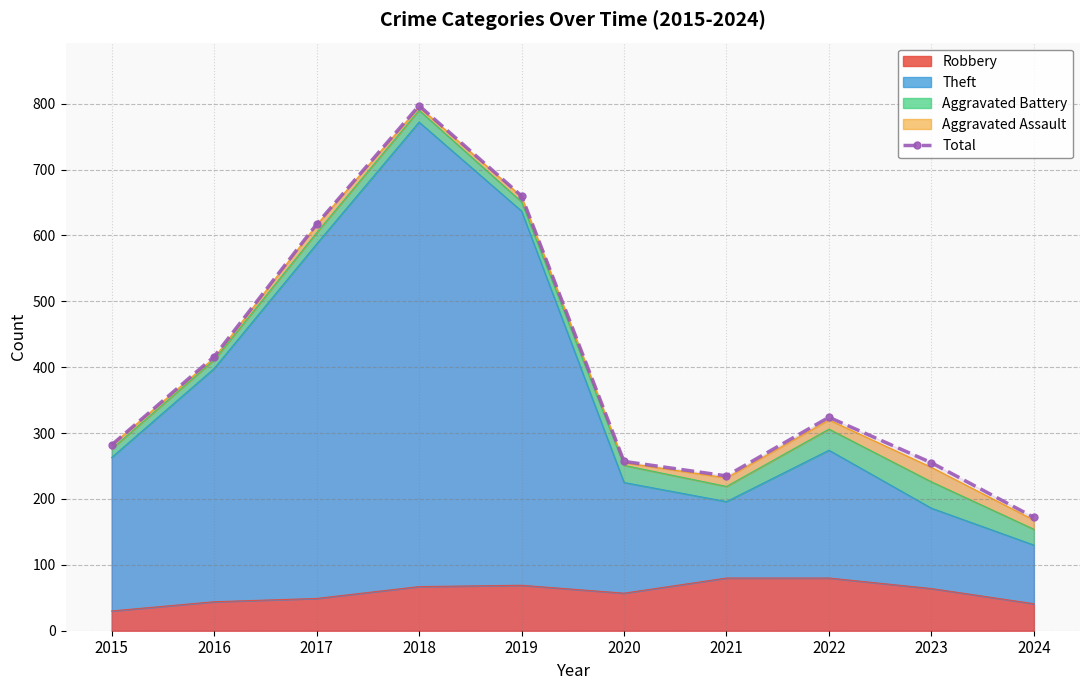

The chart shows a value of 172 at 2024. True or false?

True